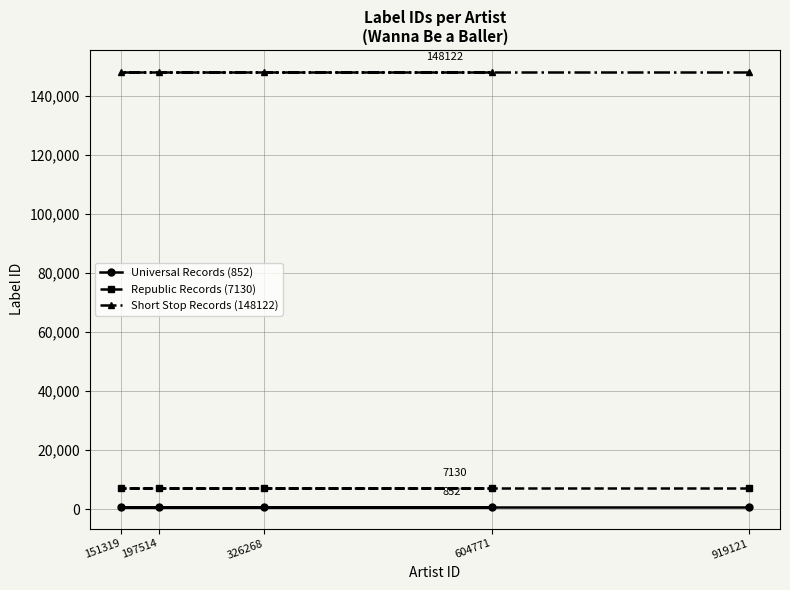

What is the greatest value displayed?

148122